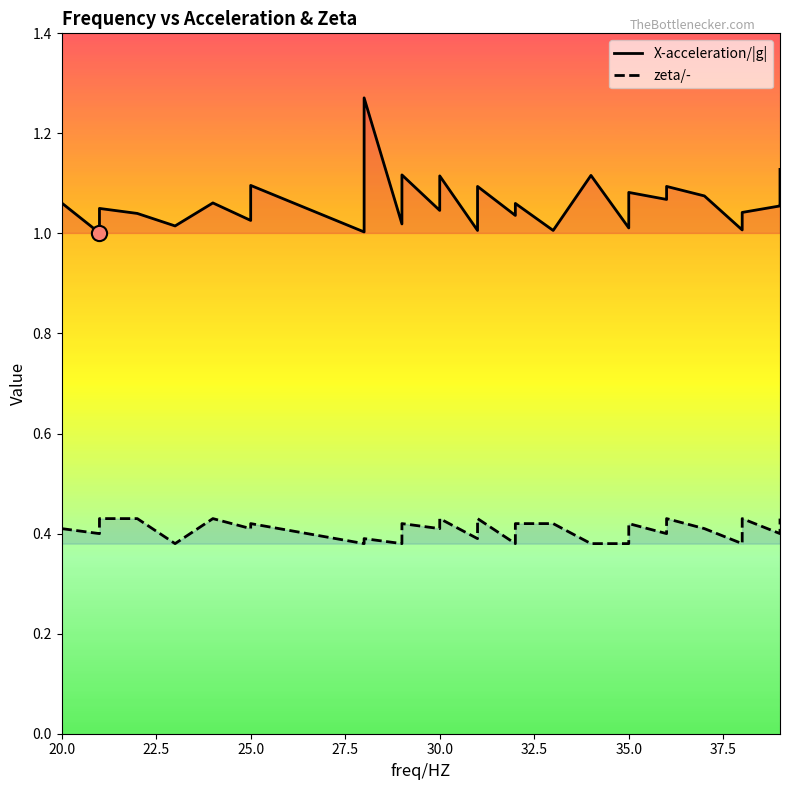

Which series has the widest spread of Y values?

X-acceleration/|g|